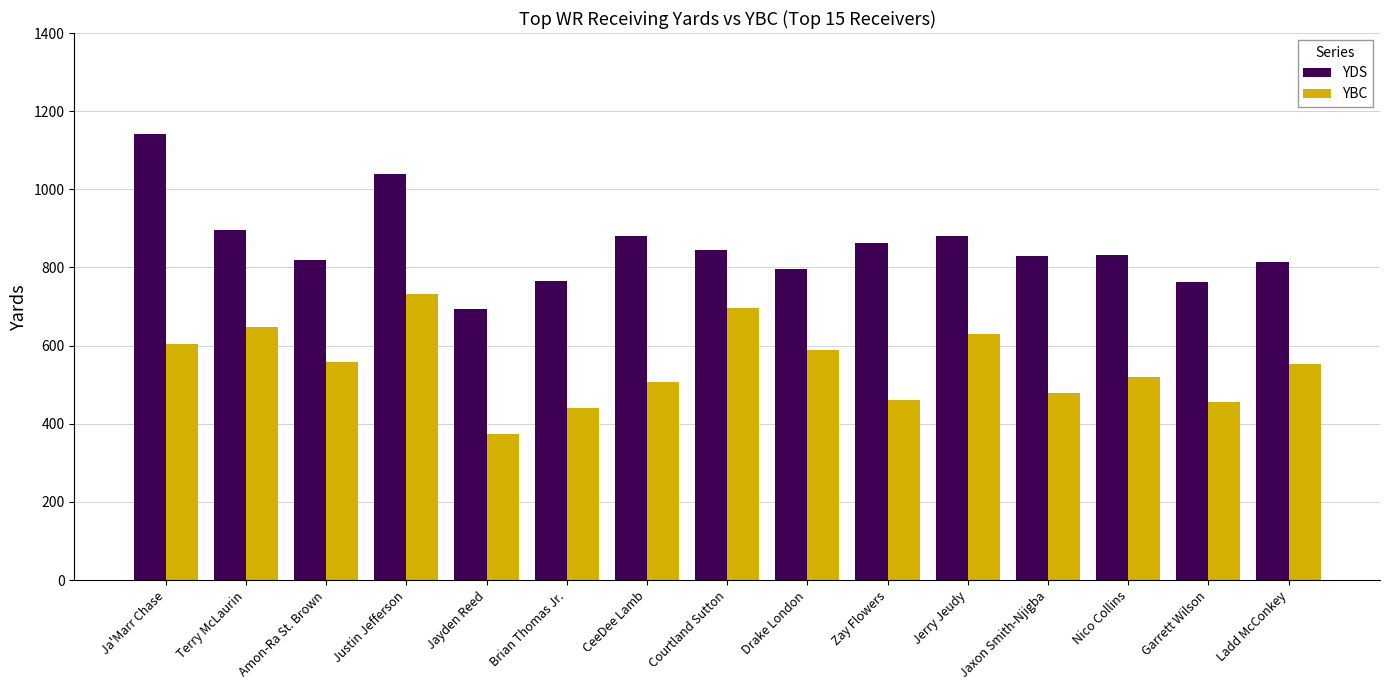

How many categories are shown in the chart?

15